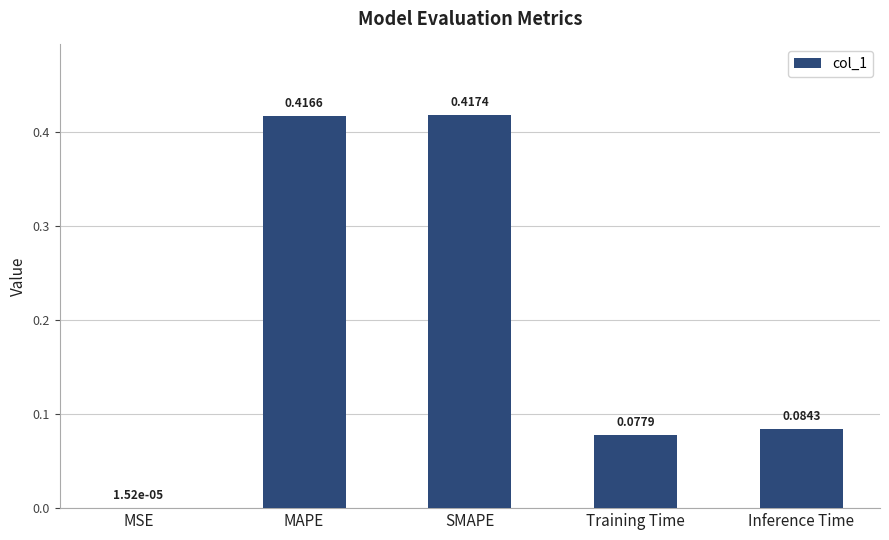

How many data points does each series have?

5